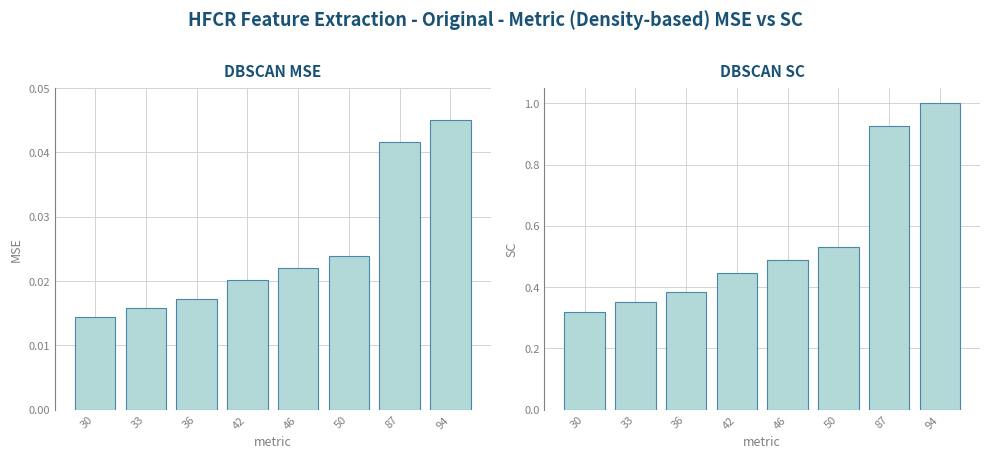

True or false: DBSCAN MSE has a value of 0.0 at 30.

True